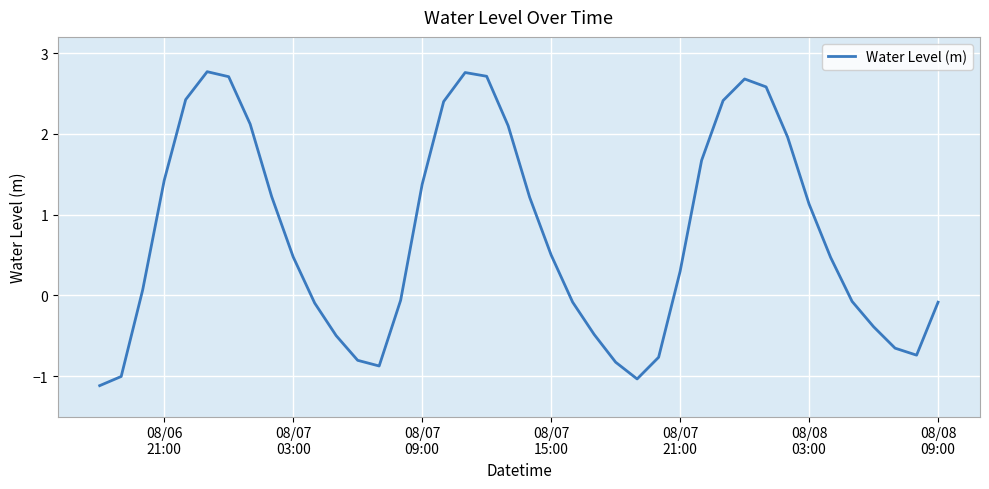

What is the maximum value shown in the chart?

2.8